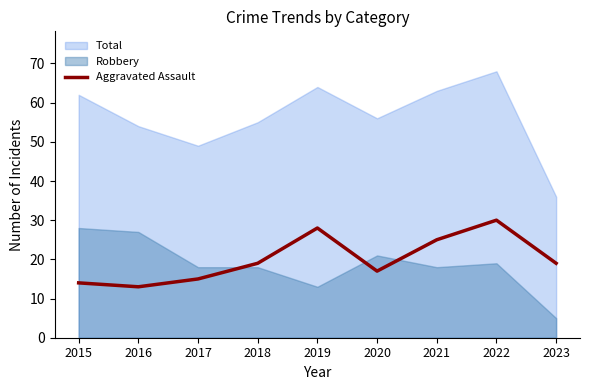

How many data points are above 19?

3